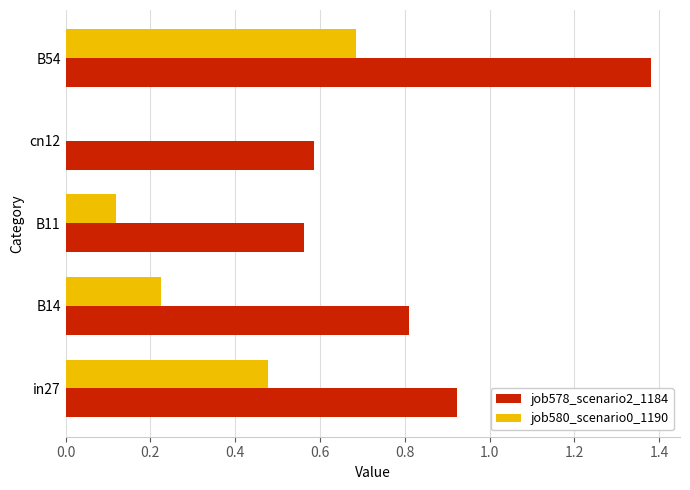

Where is job578_scenario2_1184 nearest to the value 0?

B11